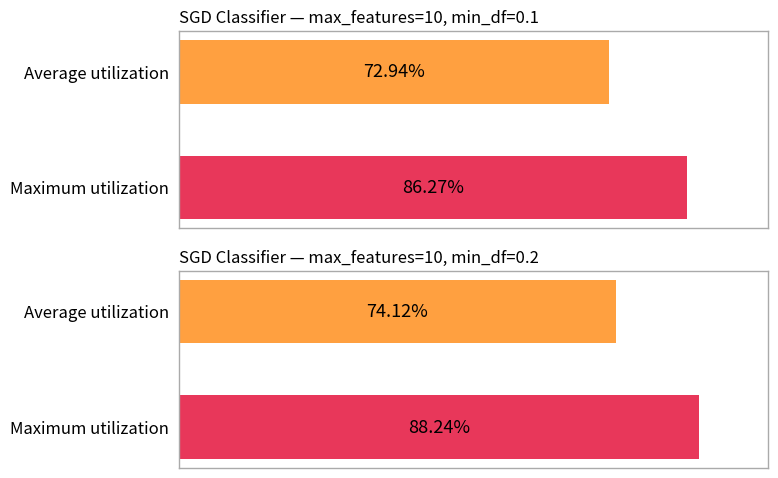

The value at Average utilization is 0.4. True or false?

False